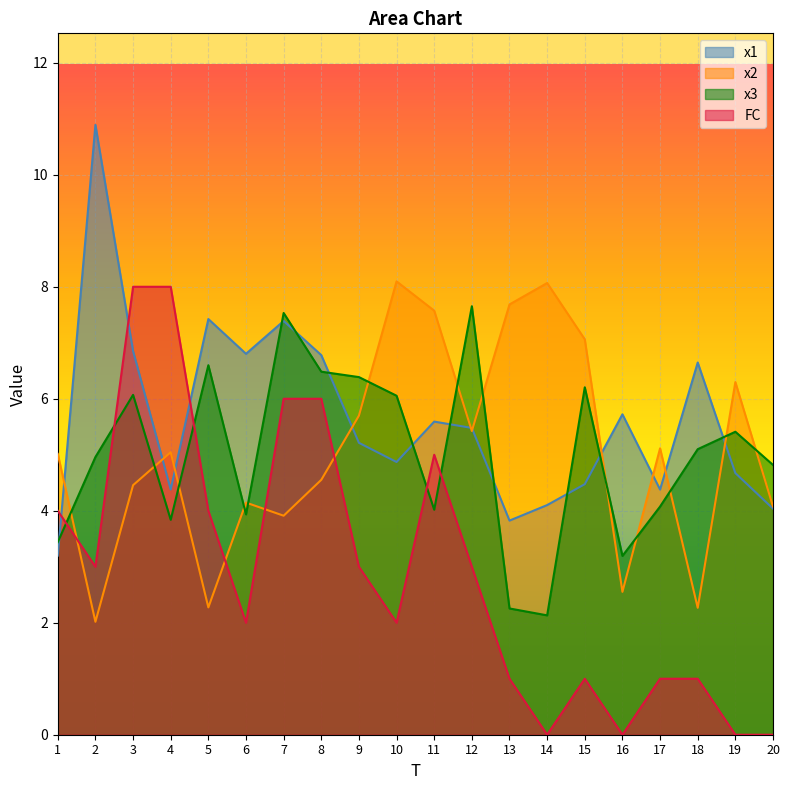

At which label is x2 closest to 5?

1